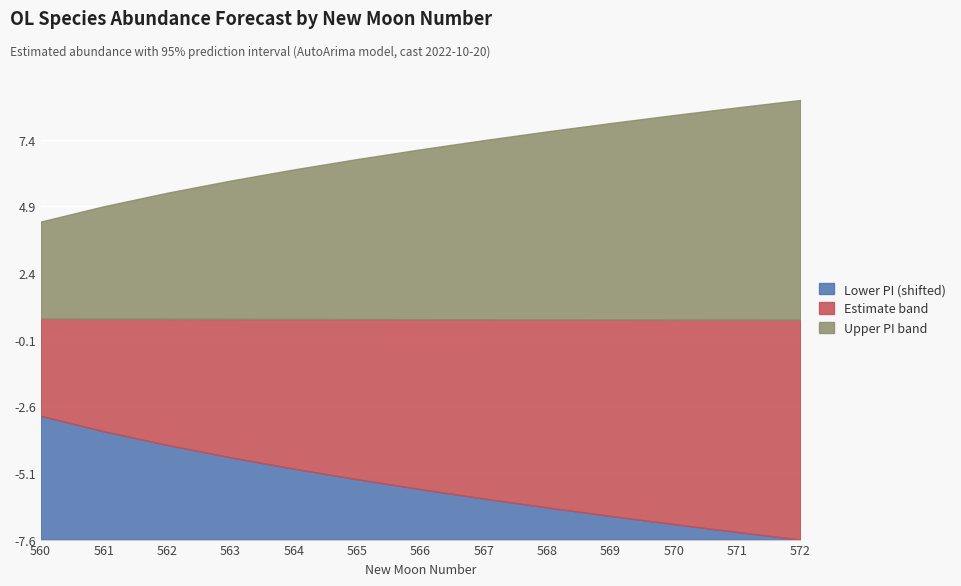

Reading left to right, list all the values displayed in this chart.

estimate: 560=0.7	561=0.7	562=0.7	563=0.7	564=0.7	565=0.7	566=0.7	567=0.7	568=0.7	569=0.7	570=0.7	571=0.7	572=0.7
lower_pi: 560=-2.9	561=-3.5	562=-4.0	563=-4.5	564=-4.9	565=-5.3	566=-5.7	567=-6.0	568=-6.4	569=-6.7	570=-7.0	571=-7.3	572=-7.6
upper_pi: 560=4.4	561=4.9	562=5.4	563=5.9	564=6.3	565=6.7	566=7.1	567=7.4	568=7.7	569=8.1	570=8.4	571=8.6	572=8.9
lead_time_newmoons: 560=0.0	561=1.0	562=2.0	563=3.0	564=4.0	565=5.0	566=6.0	567=7.0	568=8.0	569=9.0	570=10.0	571=11.0	572=12.0